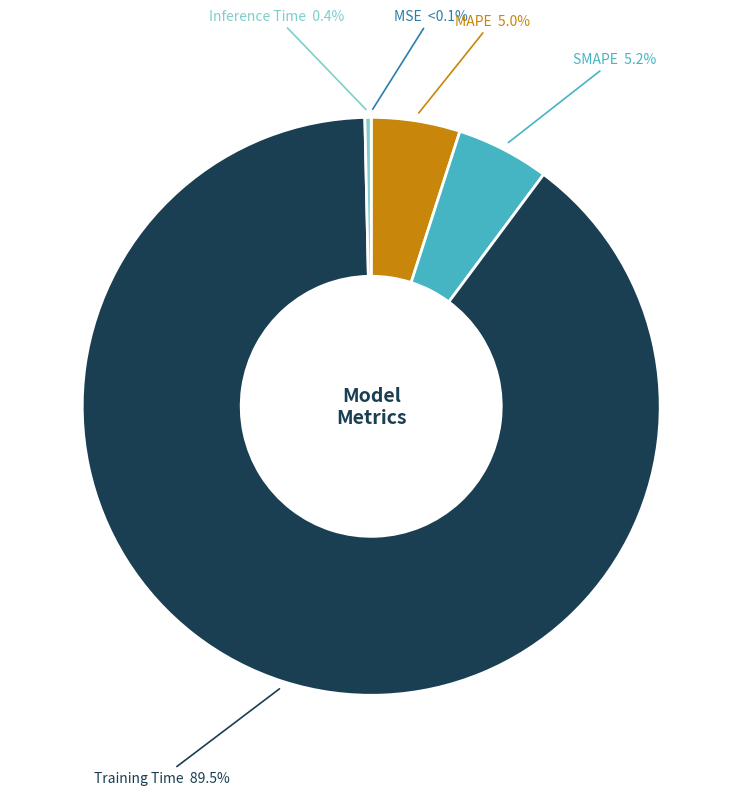

Which category has the biggest portion of the pie?

Training Time